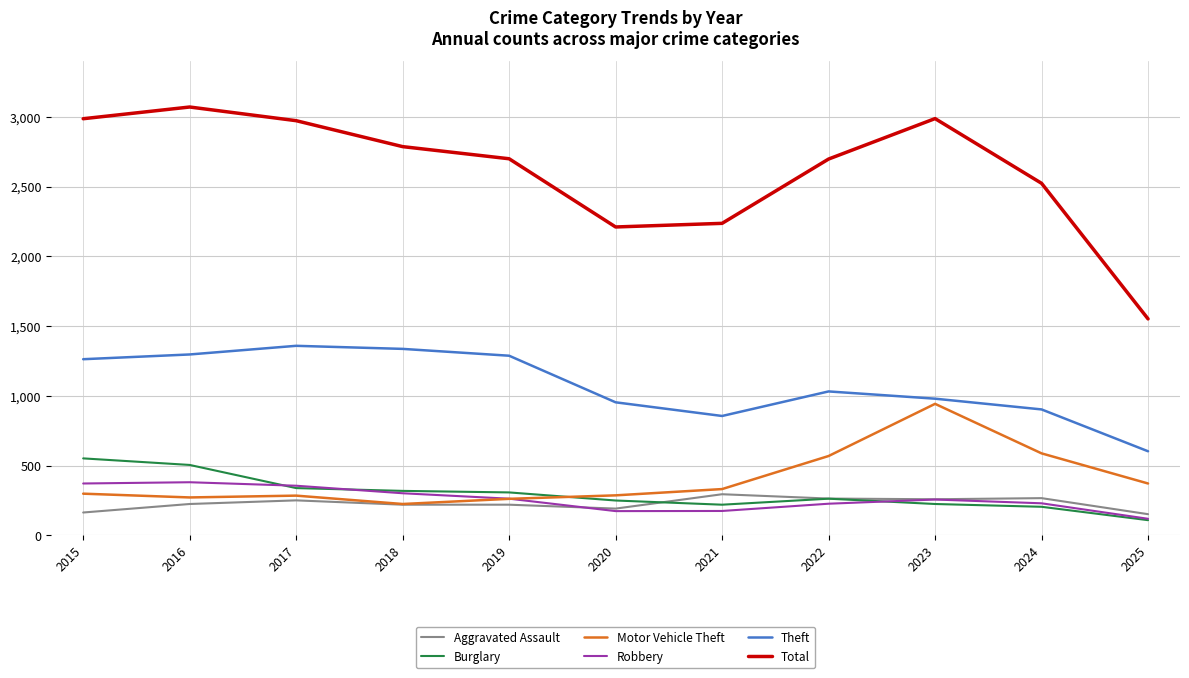

Rank the series by their maximum value, from highest to lowest.

Total, Theft, Motor Vehicle Theft, Burglary, Robbery, Aggravated Assault